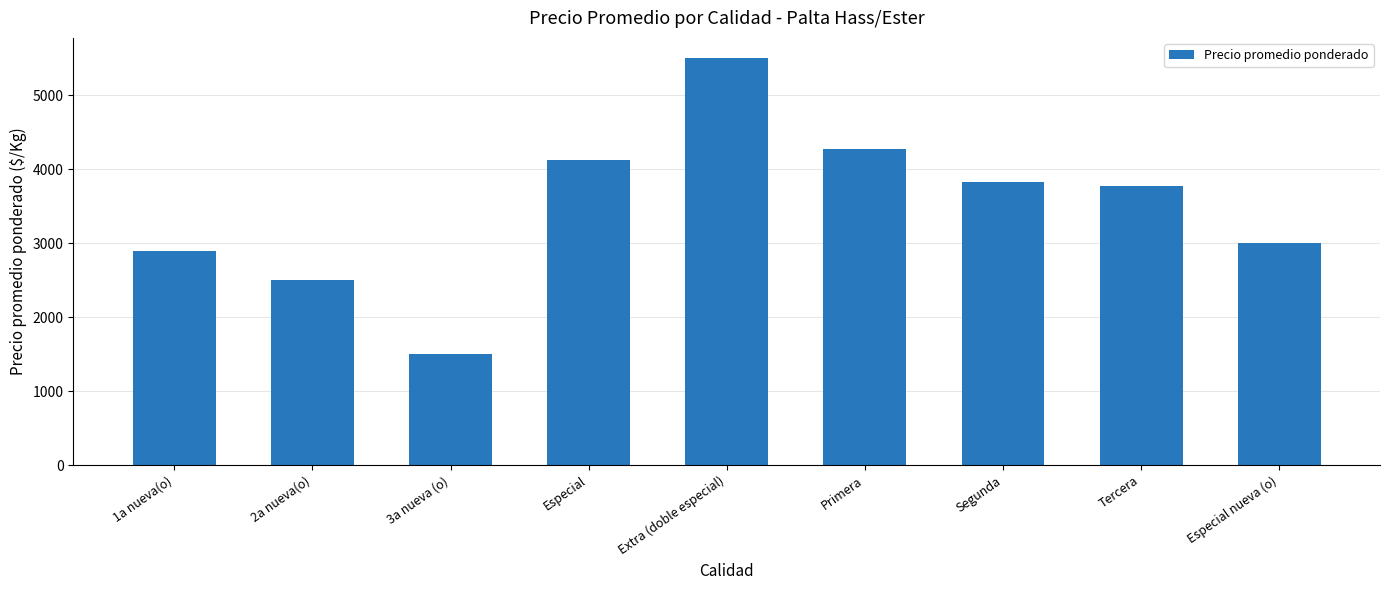

Approximately how many times larger is the value at Especial nueva (o) compared to Primera?

0.7